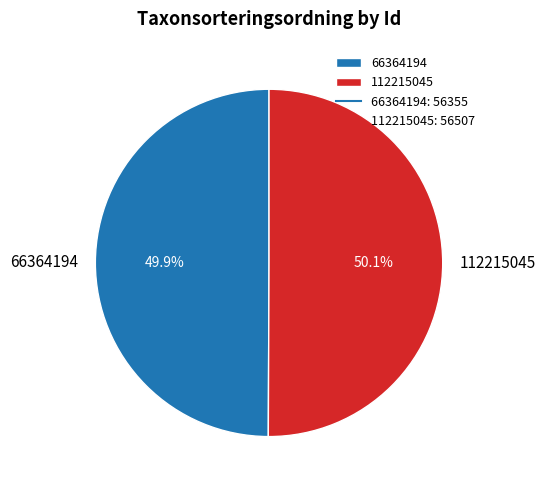

How much of the chart is everything except 66364194?

50.1%